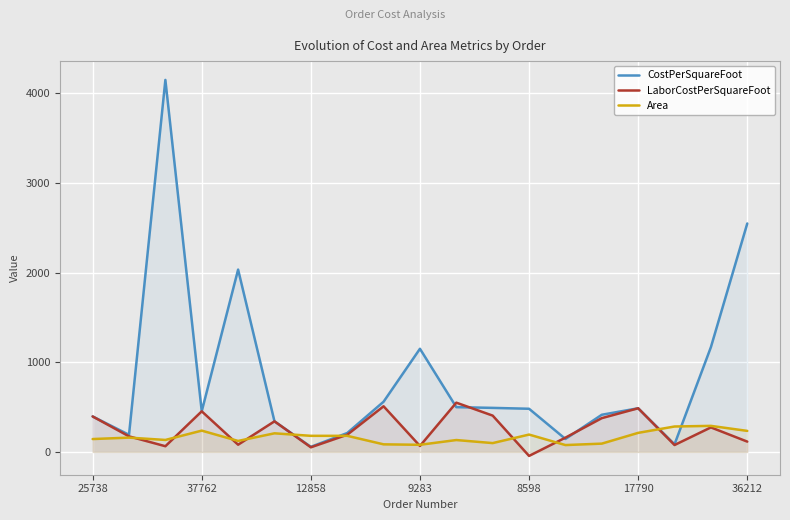

What is the difference between the maximum and minimum values in the Area series?

214.0